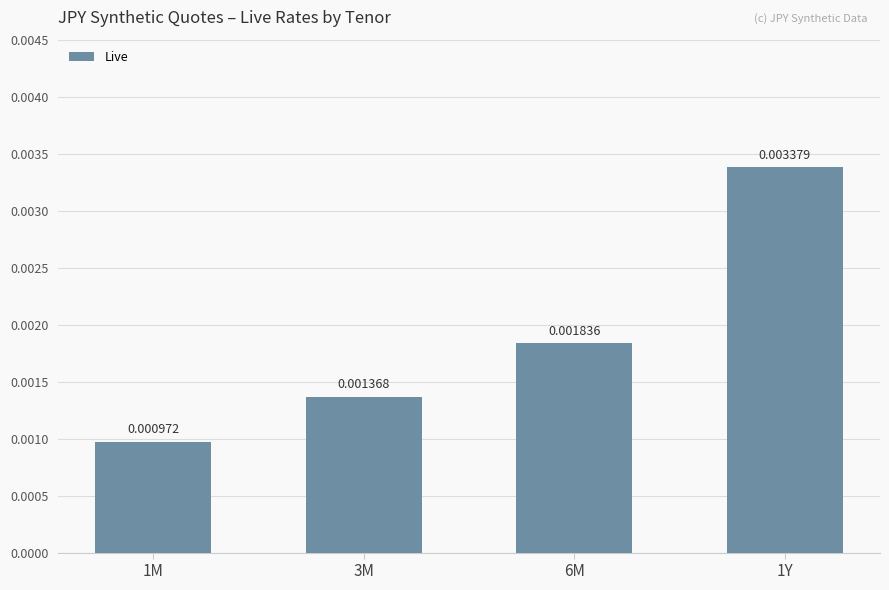

List the labels in order of value, largest first.

1Y, 6M, 3M, 1M